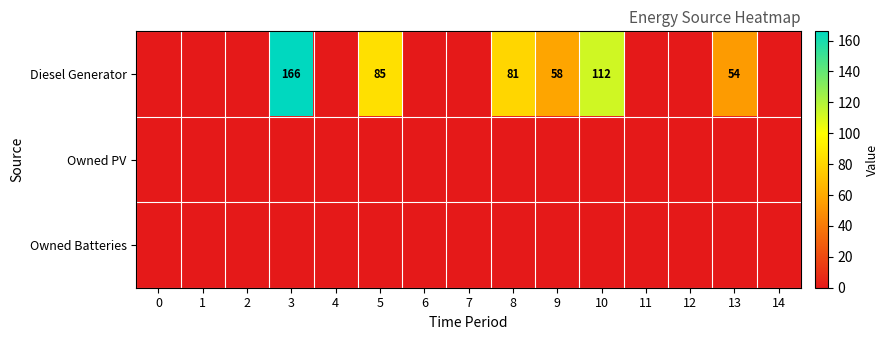

True or false: Diesel Generator has a value of 58 at 9.

True